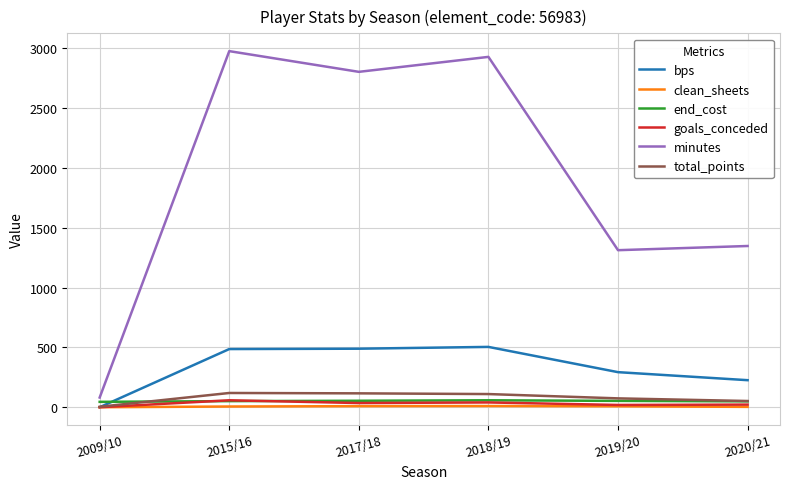

Which series changed the most between 2015/16 and 2019/20?

minutes